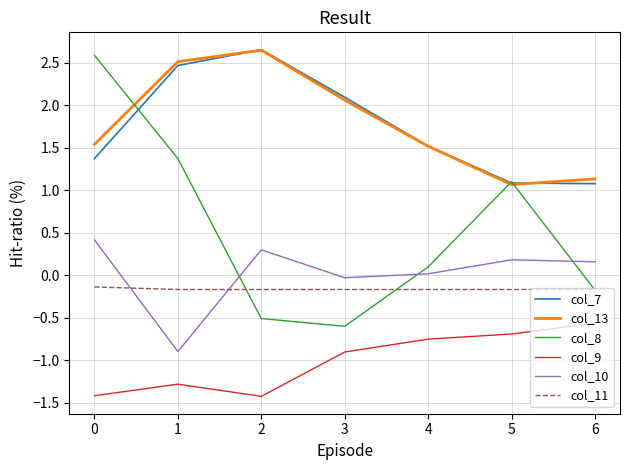

Which series has the widest spread of values?

col_8